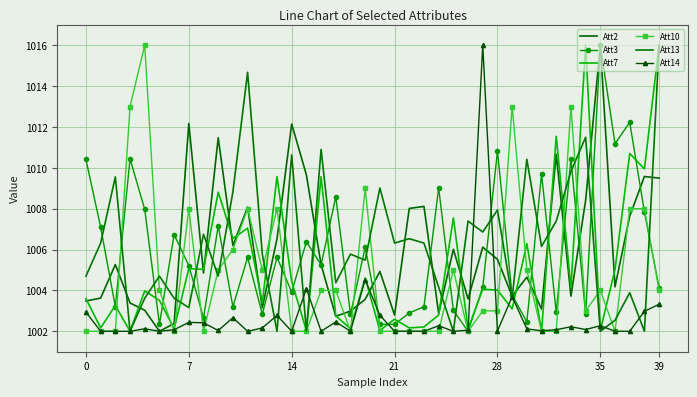

What is the value of the Att13 point at the 2nd from the left?

1006.3